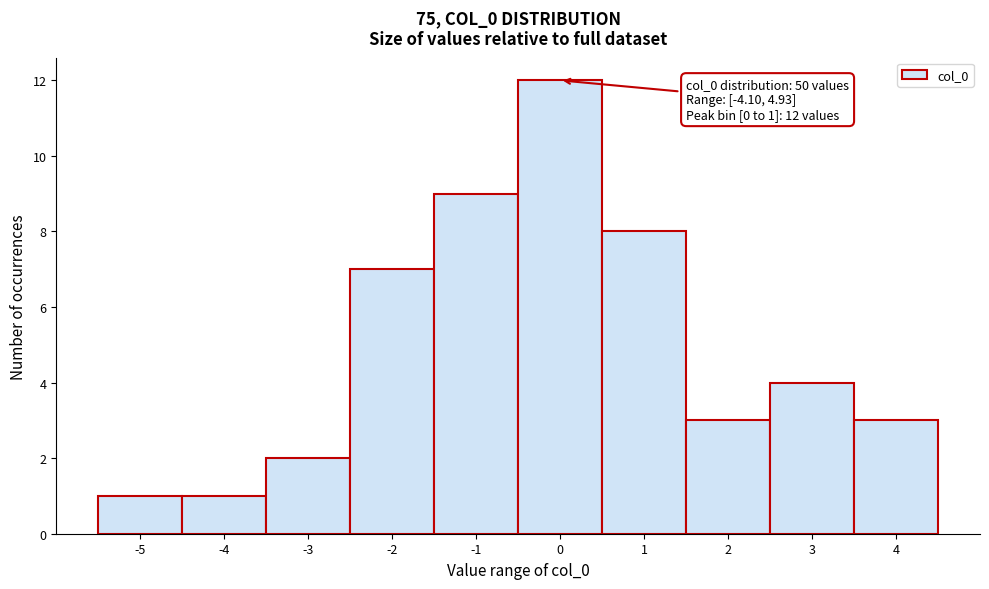

Reading left to right, transcribe all the data shown in this chart.

-5=1	-4=1	-3=2	-2=7	-1=9	0=12	1=8	2=3	3=4	4=3